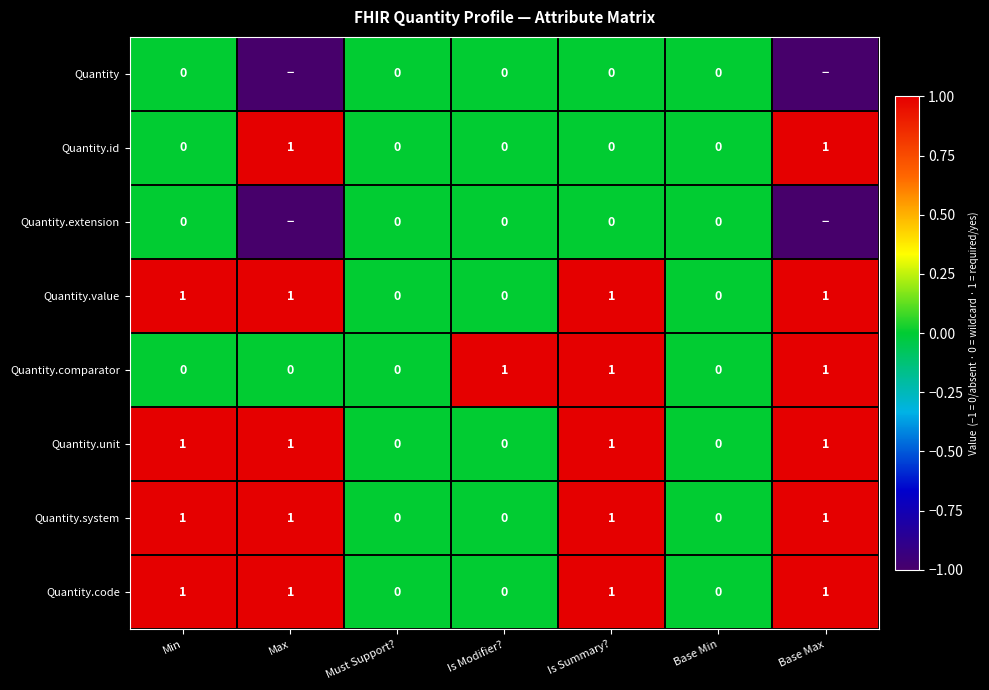

Is the value of Quantity.extension at Base Min greater than the value of Quantity.value at Min?

No